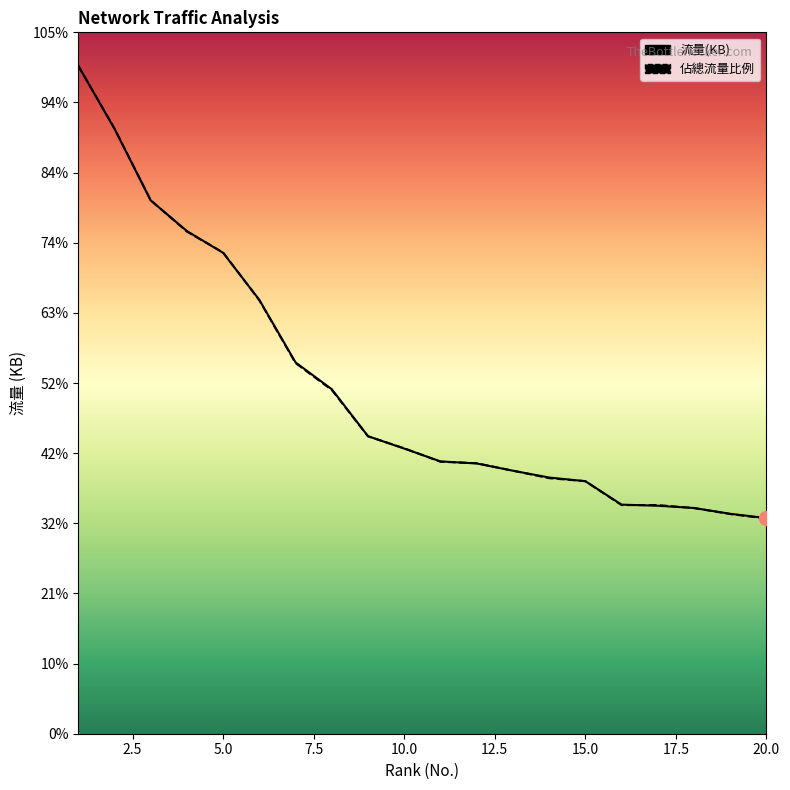

Is it true that 流量(KB) equals 9957.6 at 7.5?

False